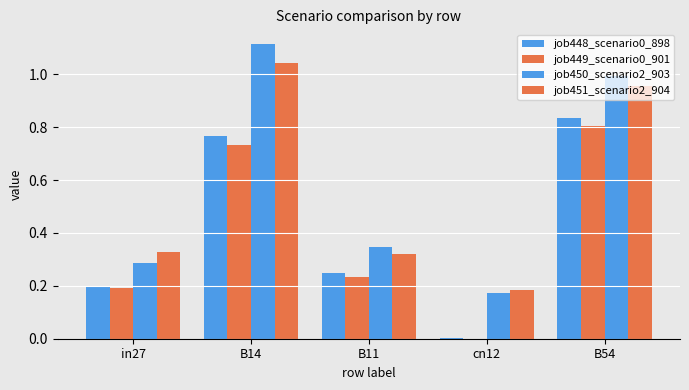

Reading left to right, transcribe all the data shown in this chart.

job448_scenario0_898: 0.2	0.8	0.3	0.0	0.8
job449_scenario0_901: 0.2	0.7	0.2	0.0	0.8
job450_scenario2_903: 0.3	1.1	0.3	0.2	1.0
job451_scenario2_904: 0.3	1.0	0.3	0.2	1.0